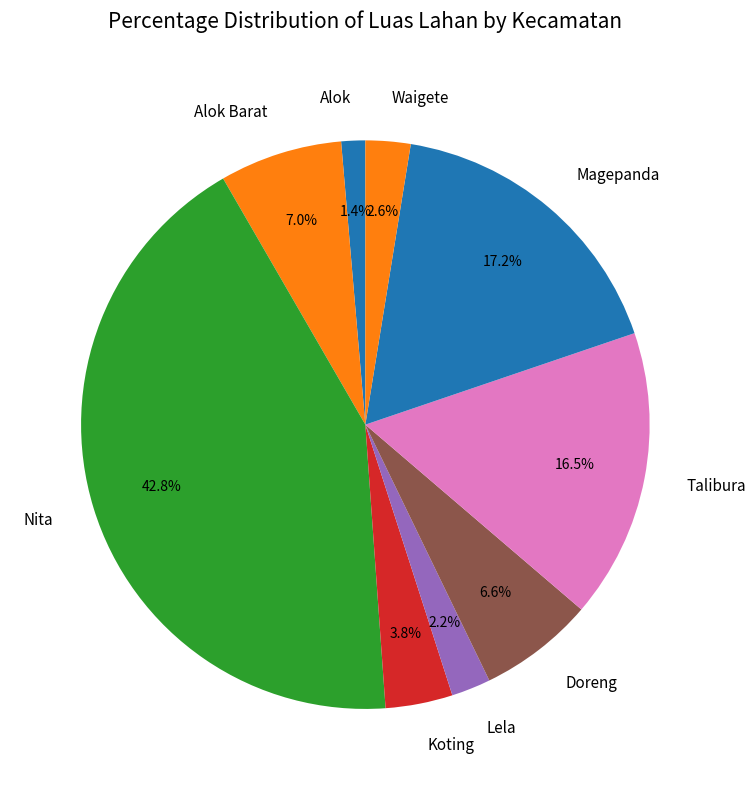

To the nearest percent, what portion does Doreng represent?

7%